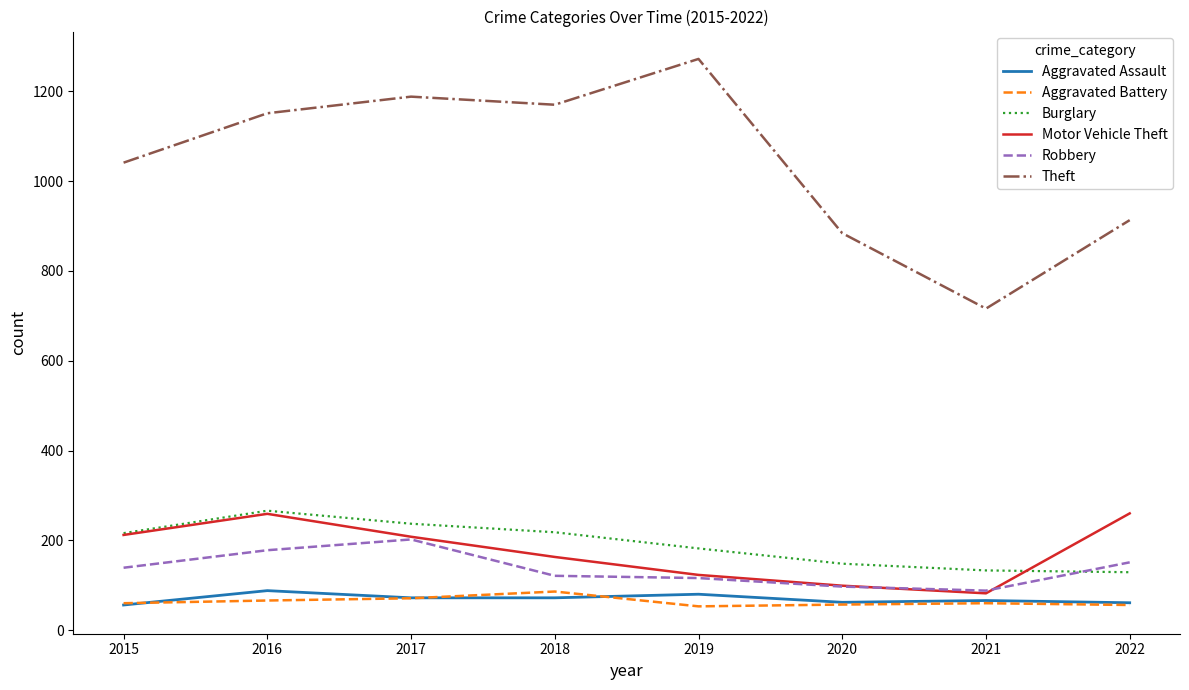

True or false: Aggravated Assault has a value of 56 at 2015.

True